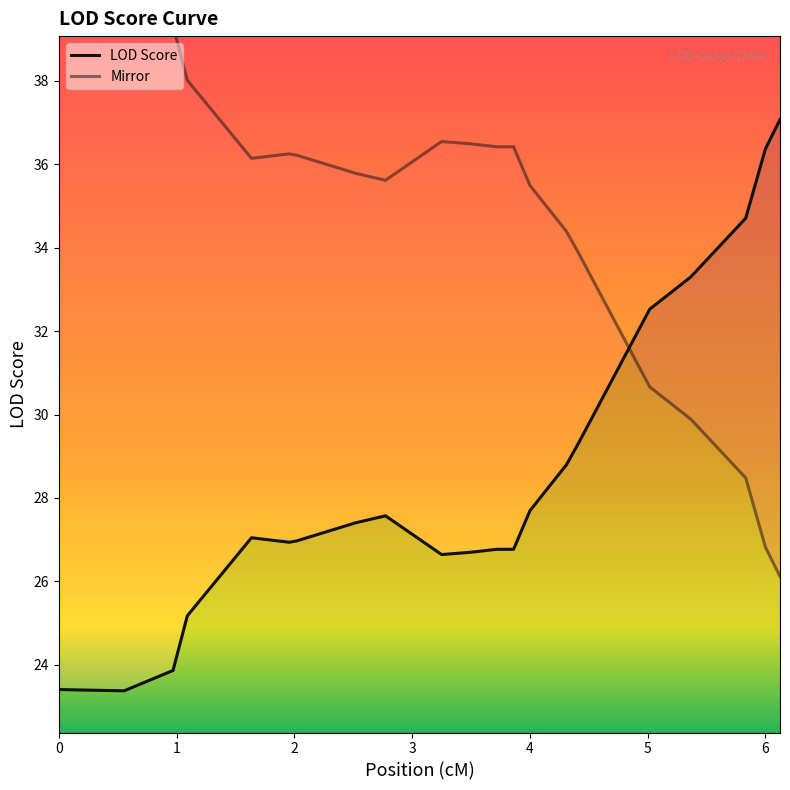

True or false: LOD Score has more than 1 points higher than both neighbors.

True